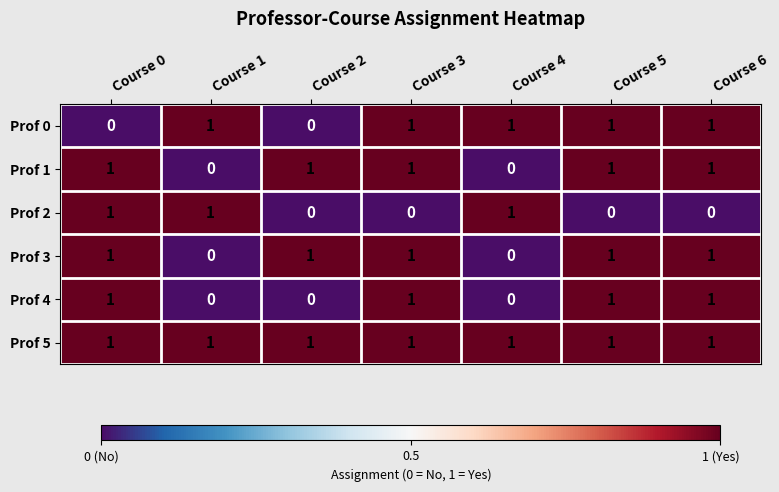

At how many categories does at least one series exceed 0?

7